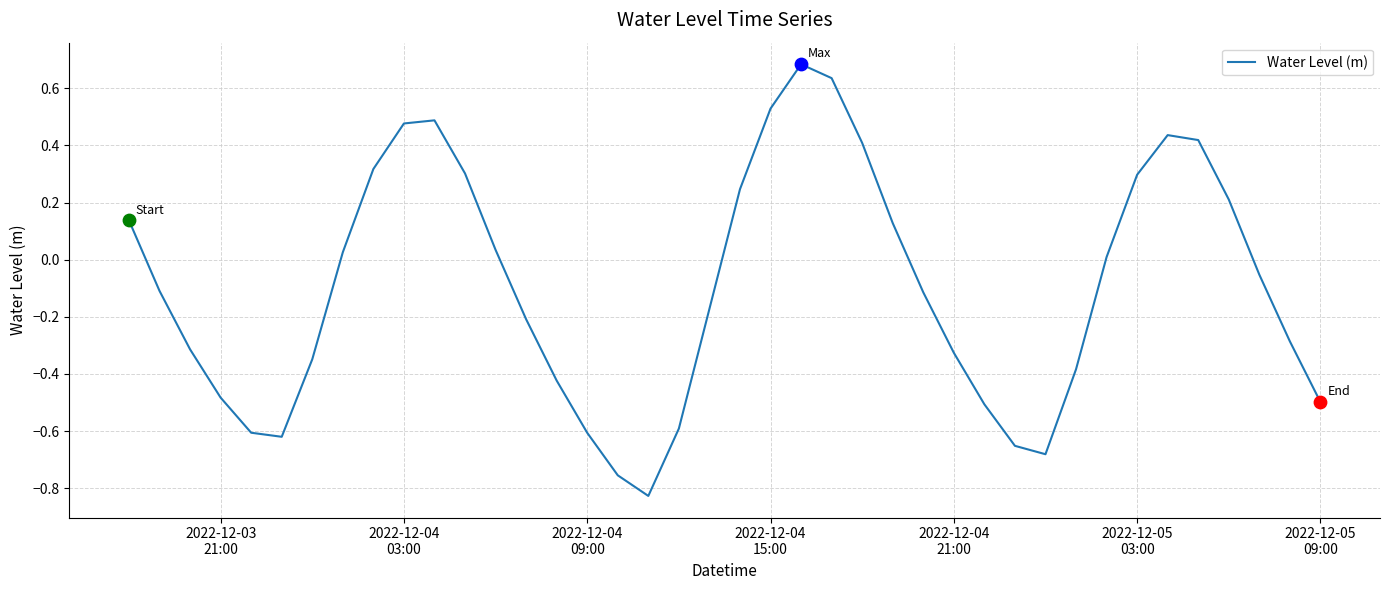

What is the maximum value shown in the chart?

0.7